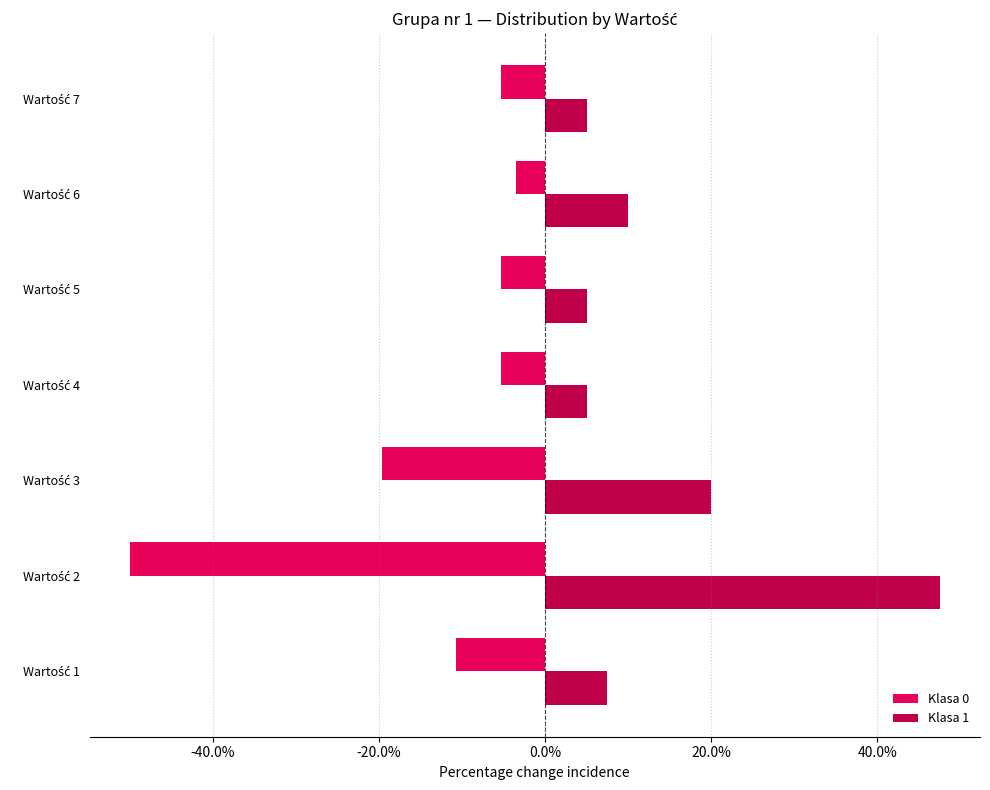

Which series has the largest range (max minus min)?

Klasa 0